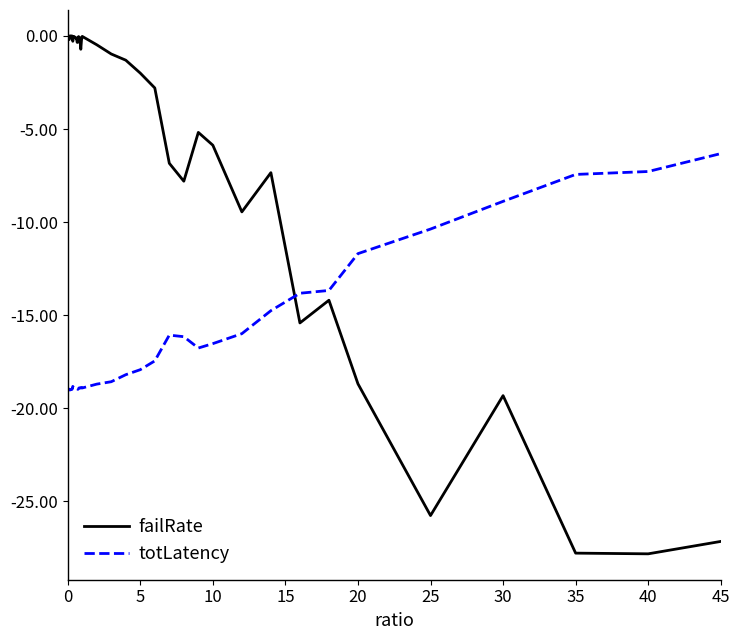

What is the difference between the maximum and minimum values in the totLatency series?

12.7